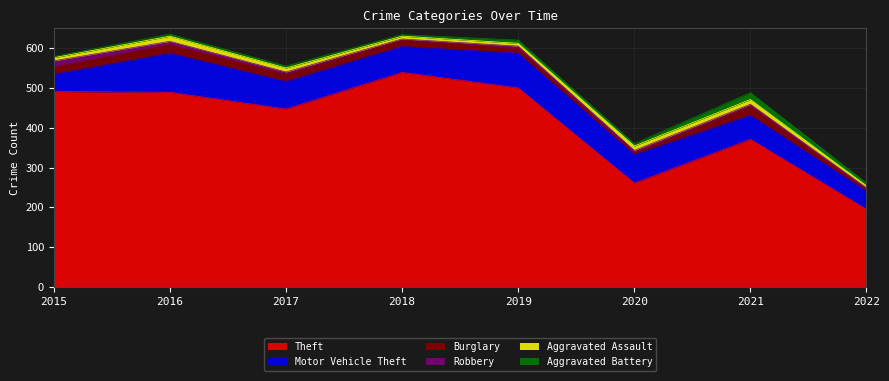

Which category has the lowest value in the Aggravated Battery series?

2015